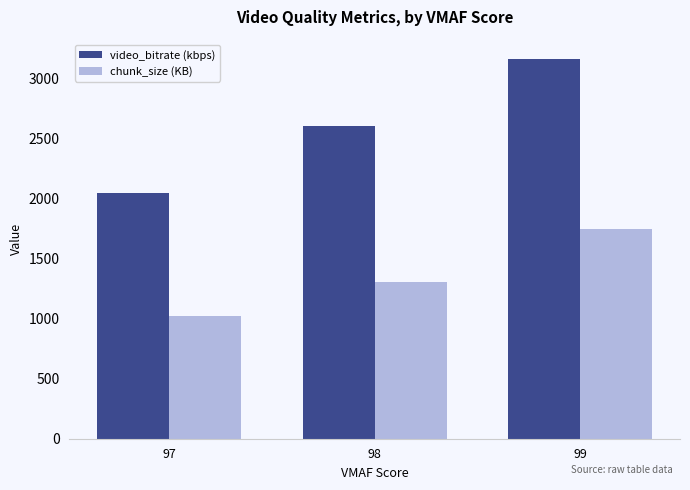

Rank the series by their maximum value, from highest to lowest.

video_bitrate (kbps), chunk_size (KB)